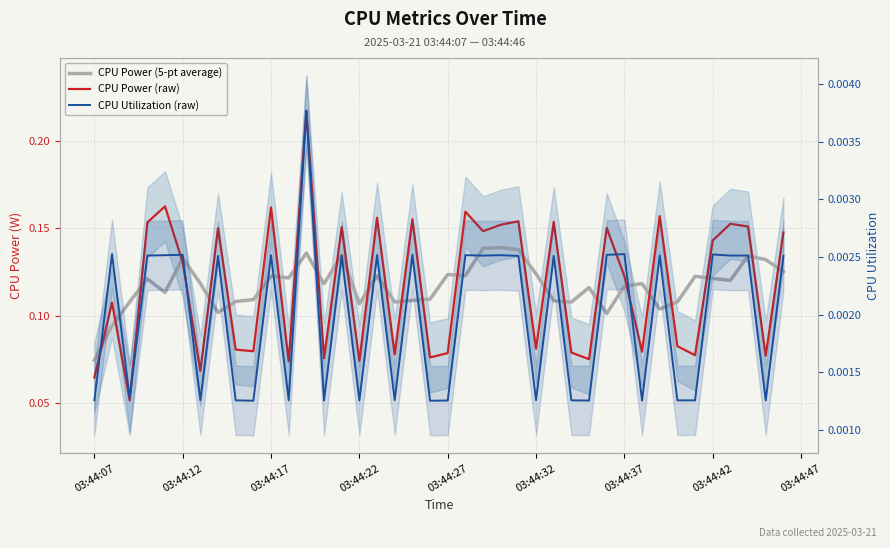

At how many categories does at least one series exceed 0?

40